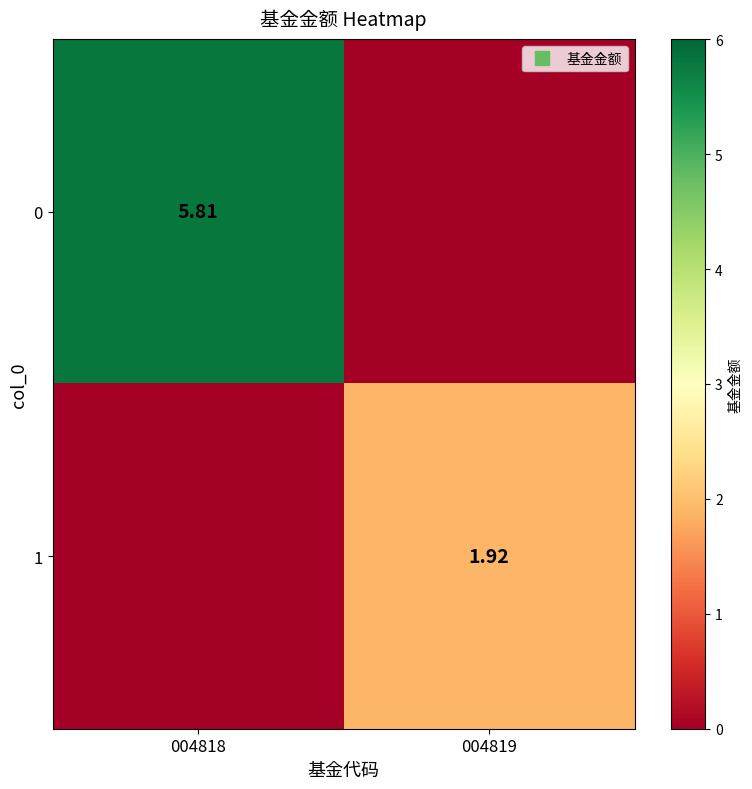

What is the difference between the maximum and minimum values in the 0 series?

5.8